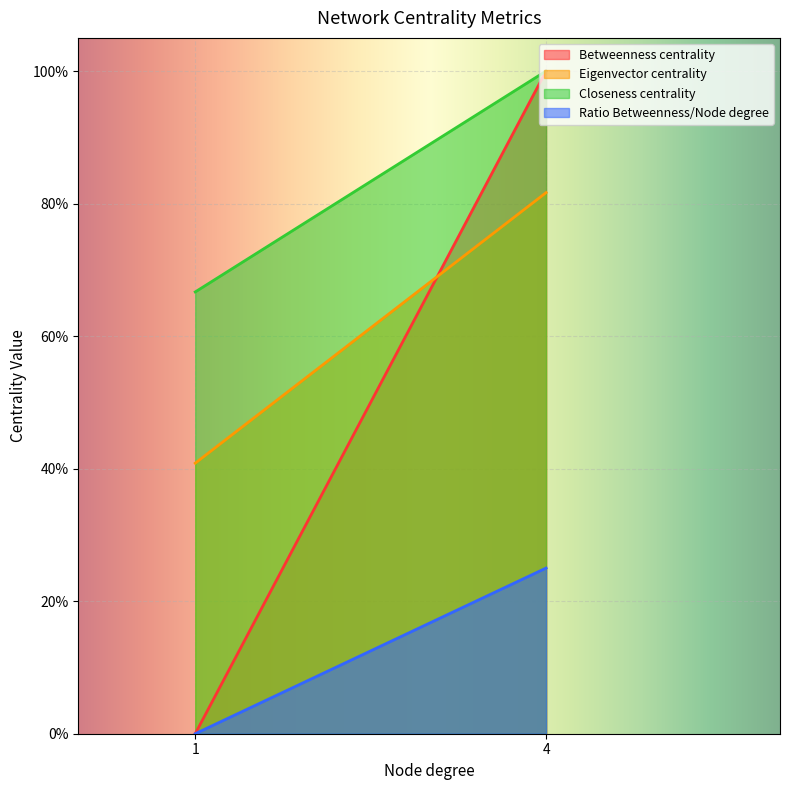

The Ratio Betweenness/Node degree series shows 0.2 at Q9HD26. True or false?

False